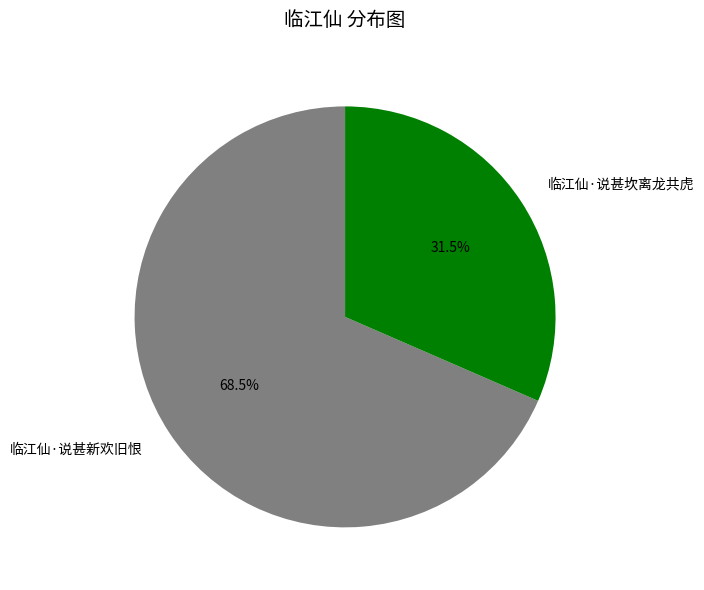

Which has a higher value, 临江仙·说甚新欢旧恨 or 临江仙·说甚坎离龙共虎?

临江仙·说甚新欢旧恨